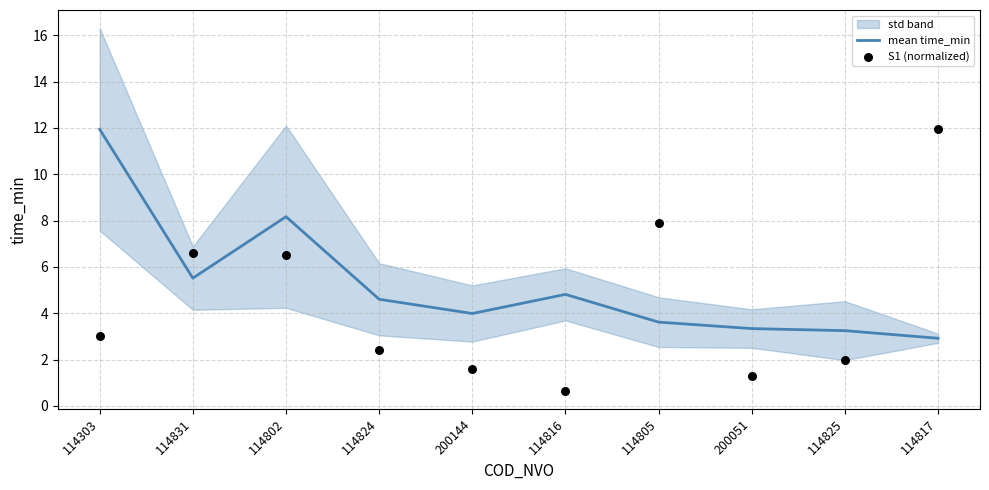

Which series reaches the minimum Y coordinate?

S1 (normalized)